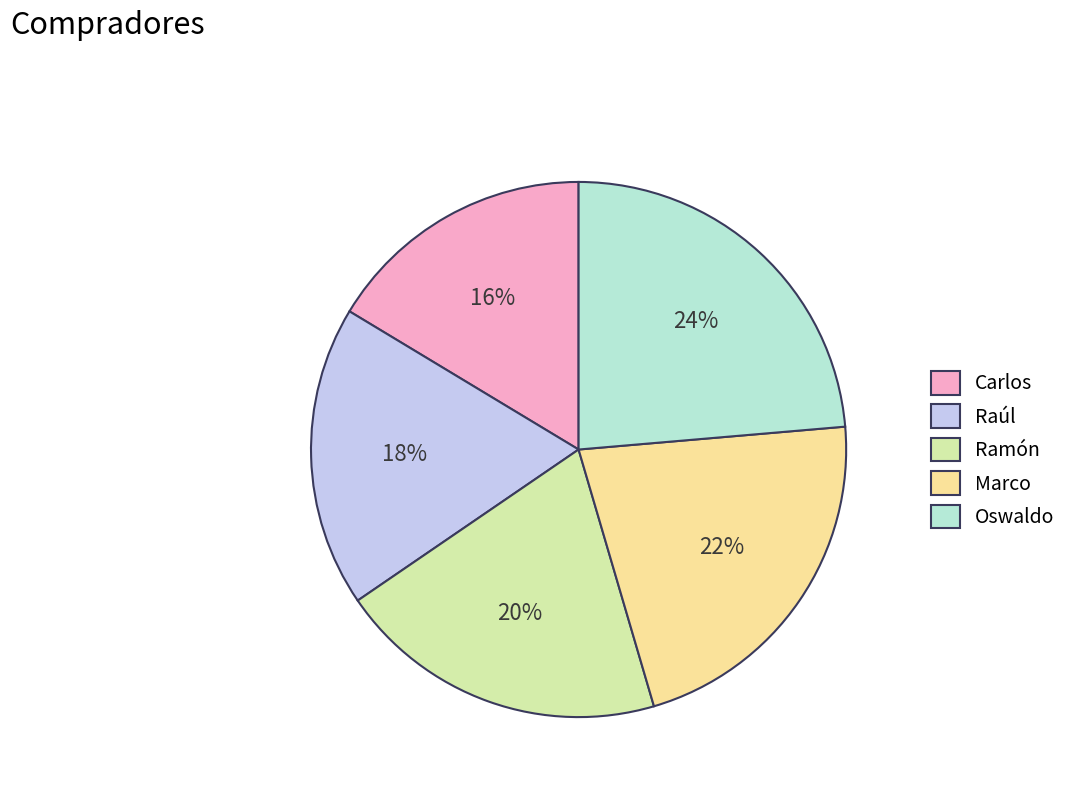

Between Marco and Ramón, which is larger?

Marco